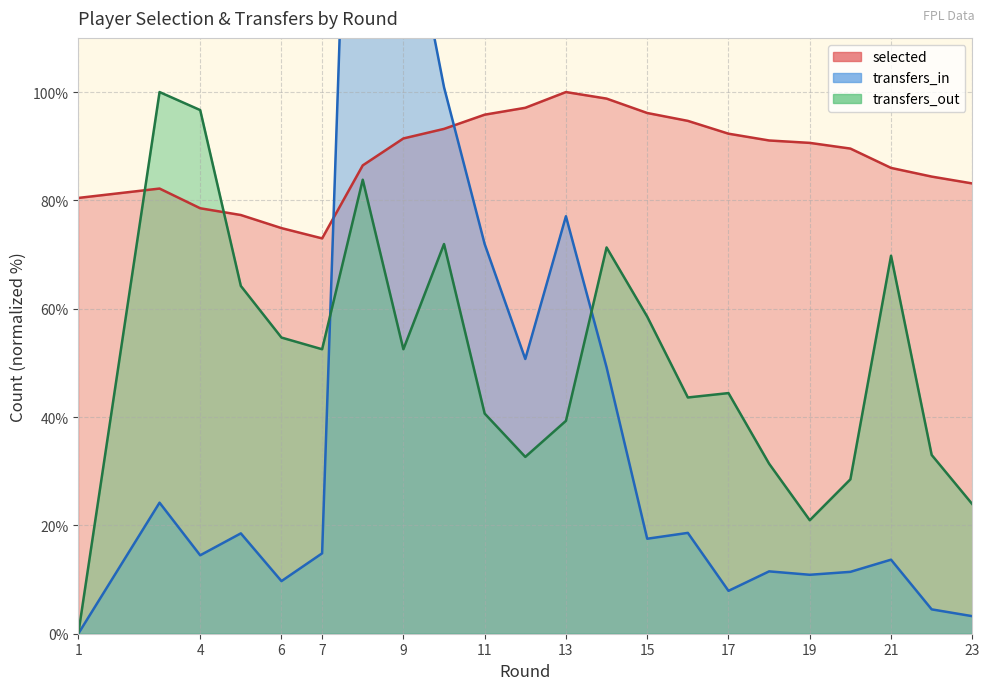

Which series ends up on top after the final intersection of transfers_in and transfers_out?

transfers_out